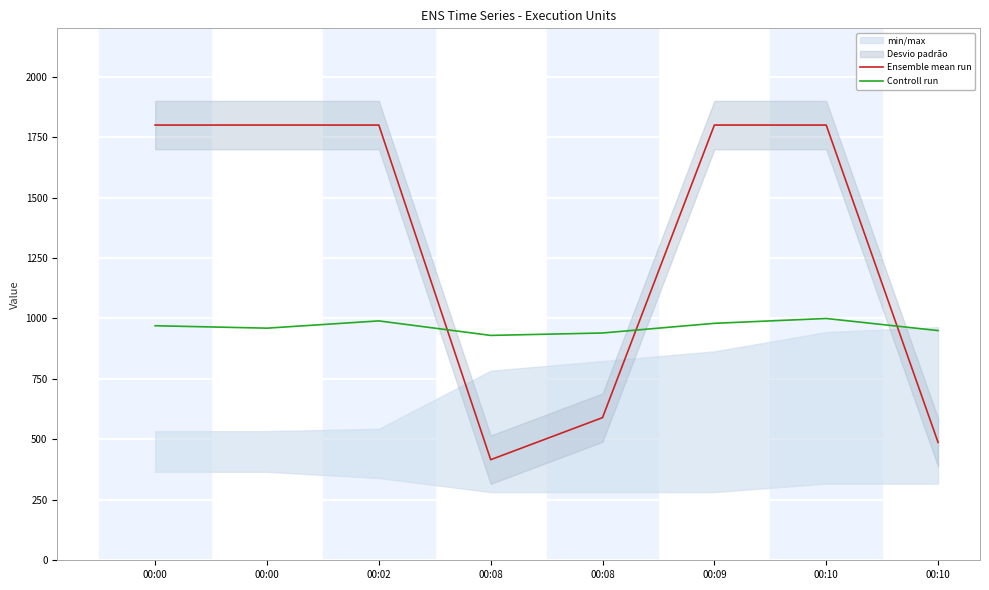

At 00:00, list the series in order from smallest to largest.

Controll run, Ensemble mean run